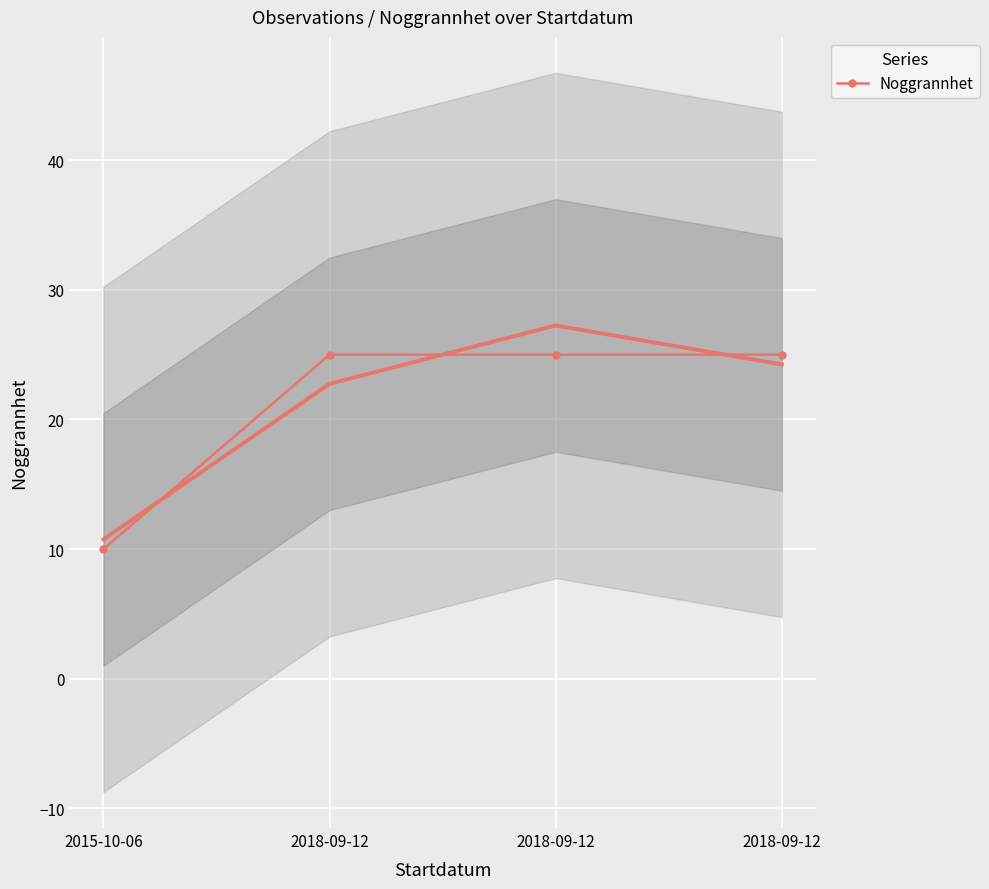

Count the number of data series in this chart.

1